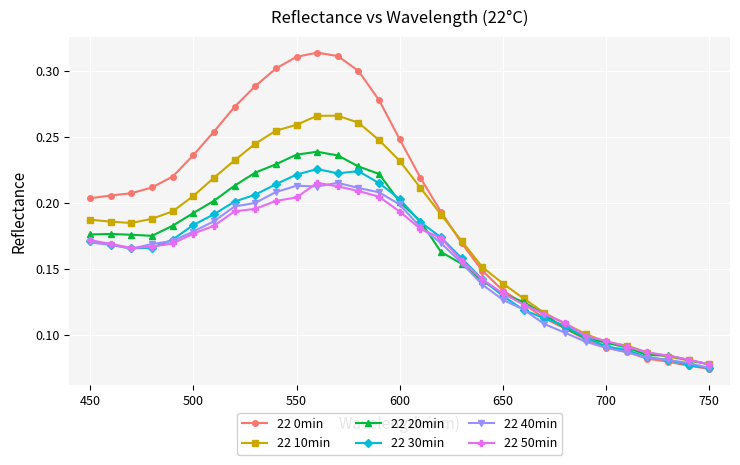

Which series has the largest range (max minus min)?

22 0min